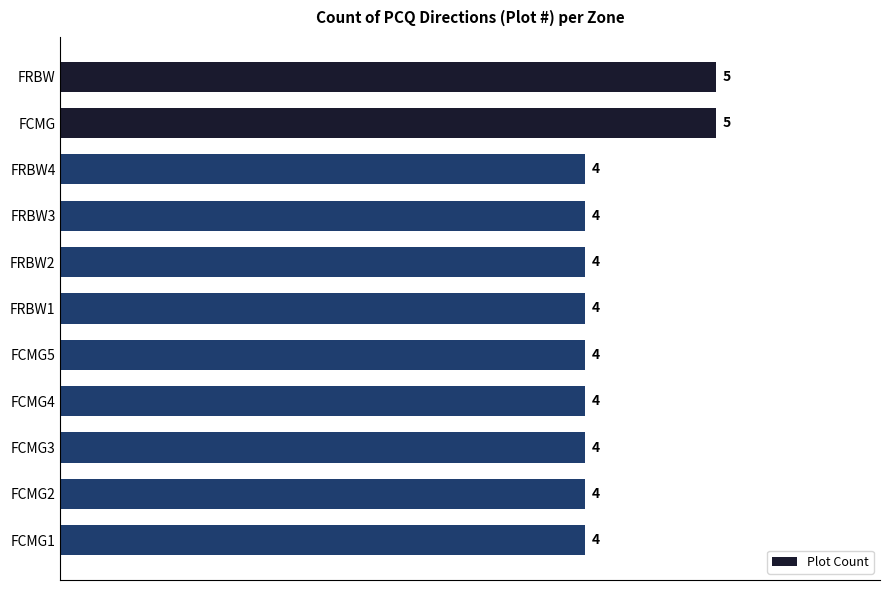

What is the smallest value displayed?

4